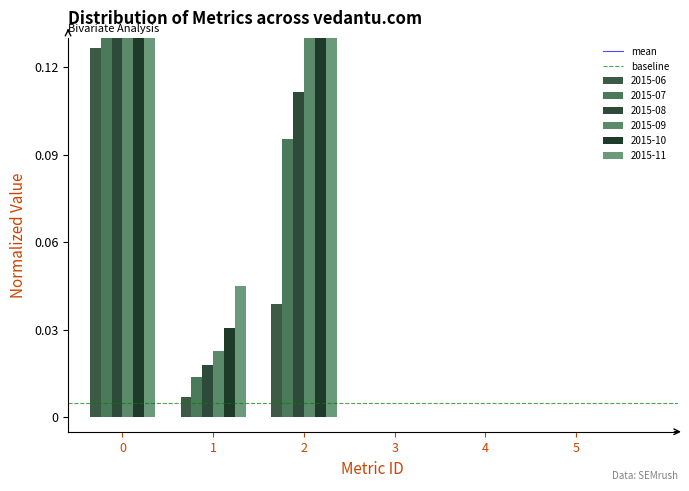

True or false: mean has a value of 0.2 at 1.

True